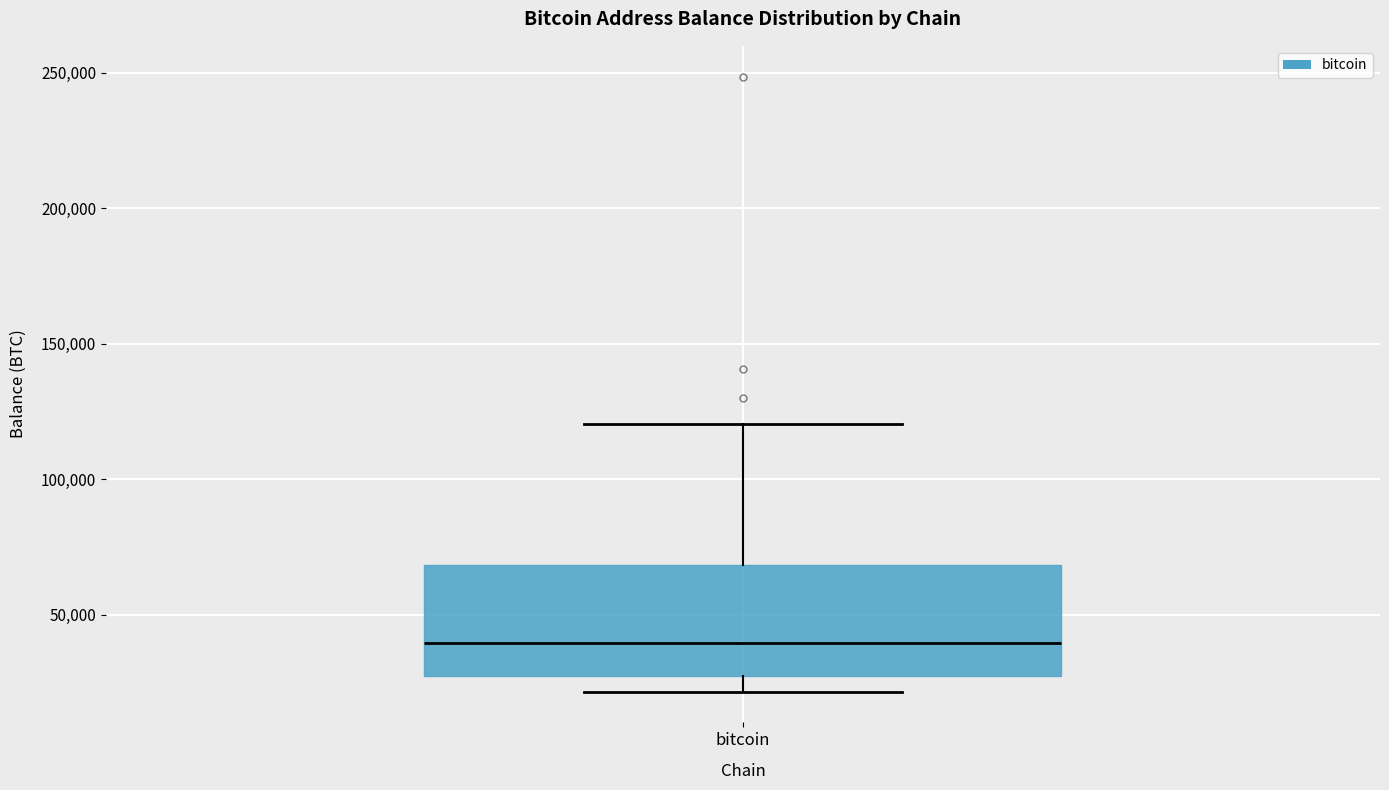

Transcribe this box plot: give where the median line is, the range the box spans, and where the two whiskers end, as read against the y-axis. The values are not printed on the chart, so give them approximately, as read against the axis.

median 40000, box 30000 to 70000, whiskers 20000 to 120000